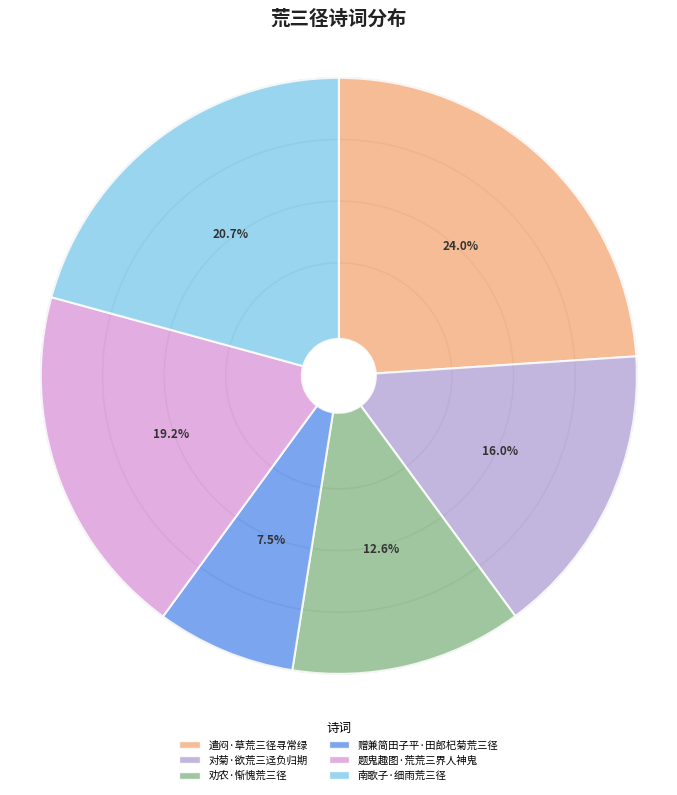

Does any single category account for the majority?

No